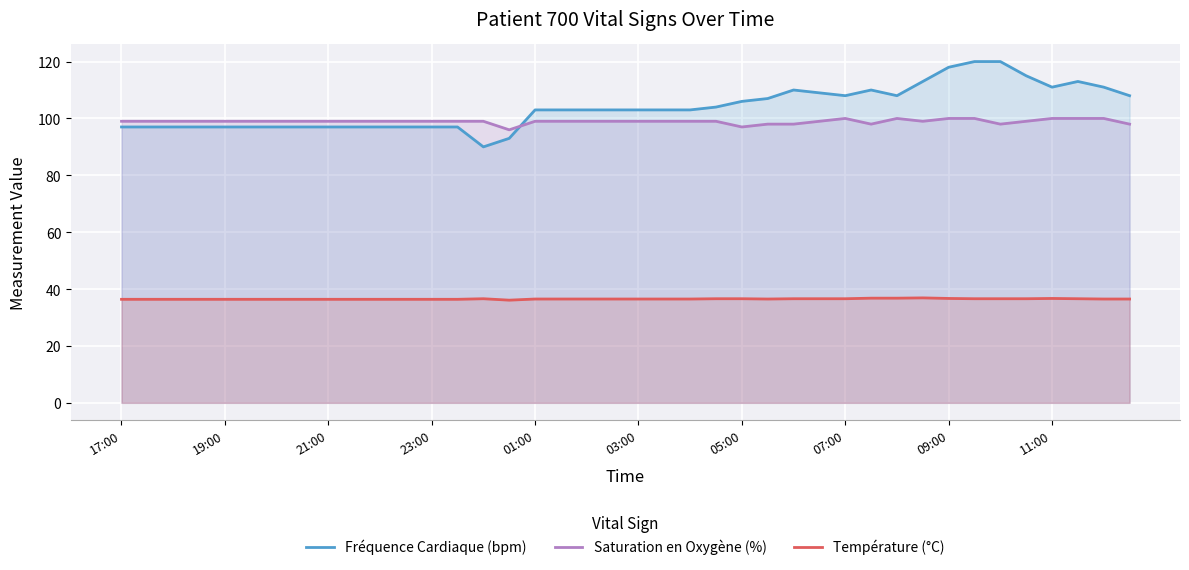

True or false: Saturation en Oxygène (%) has a value of 99.0 at 01:00.

True